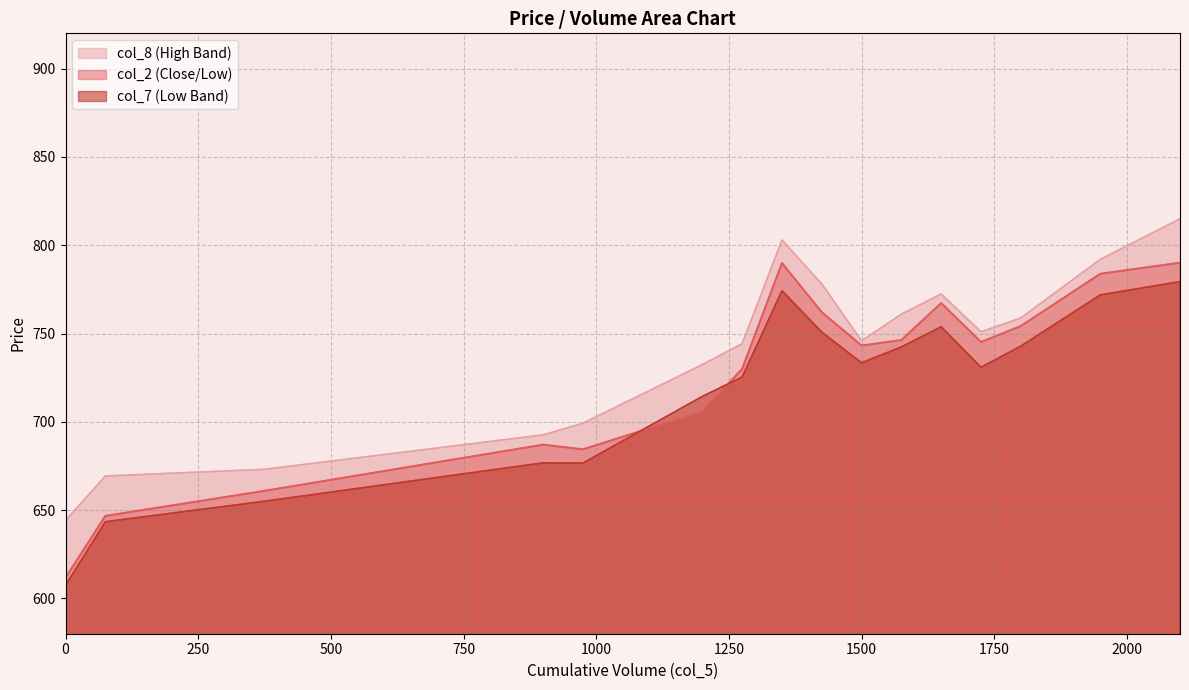

True or false: col_8 (High Band) and col_7 (Low Band) intersect in this chart.

False